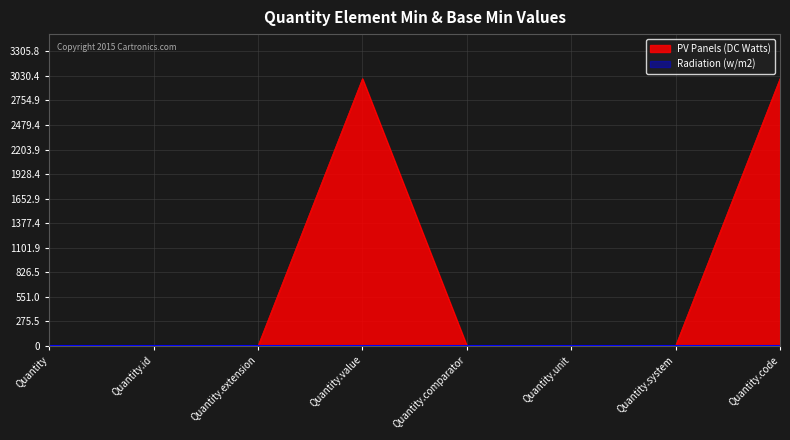

At which label is the value closest to 1500?

Quantity